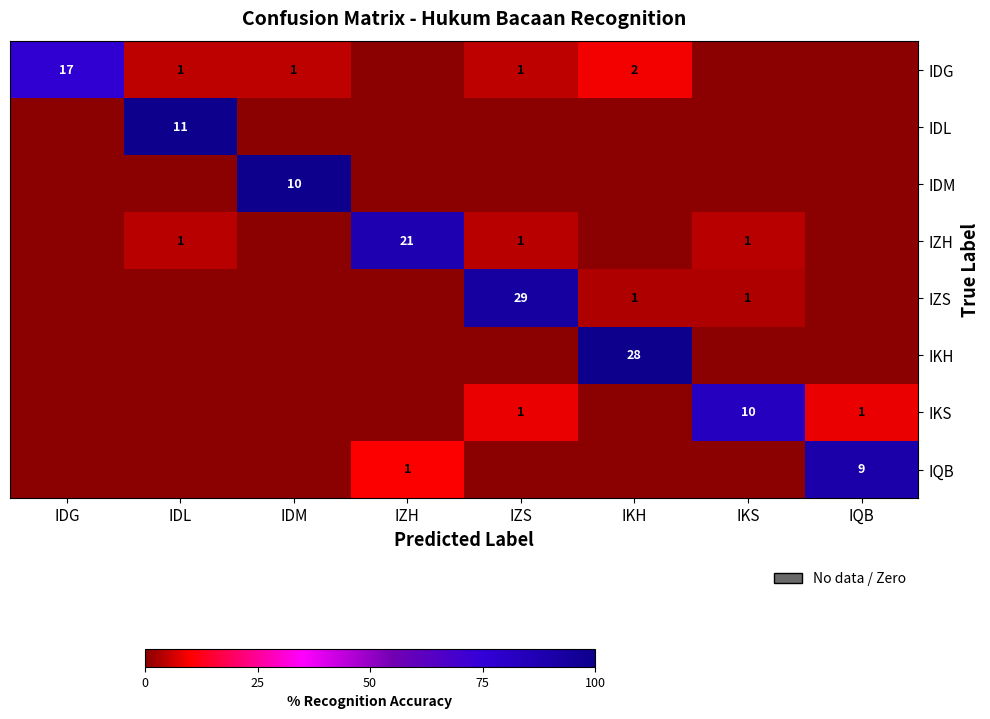

True or false: IDG has a value of 2 at IKH.

True